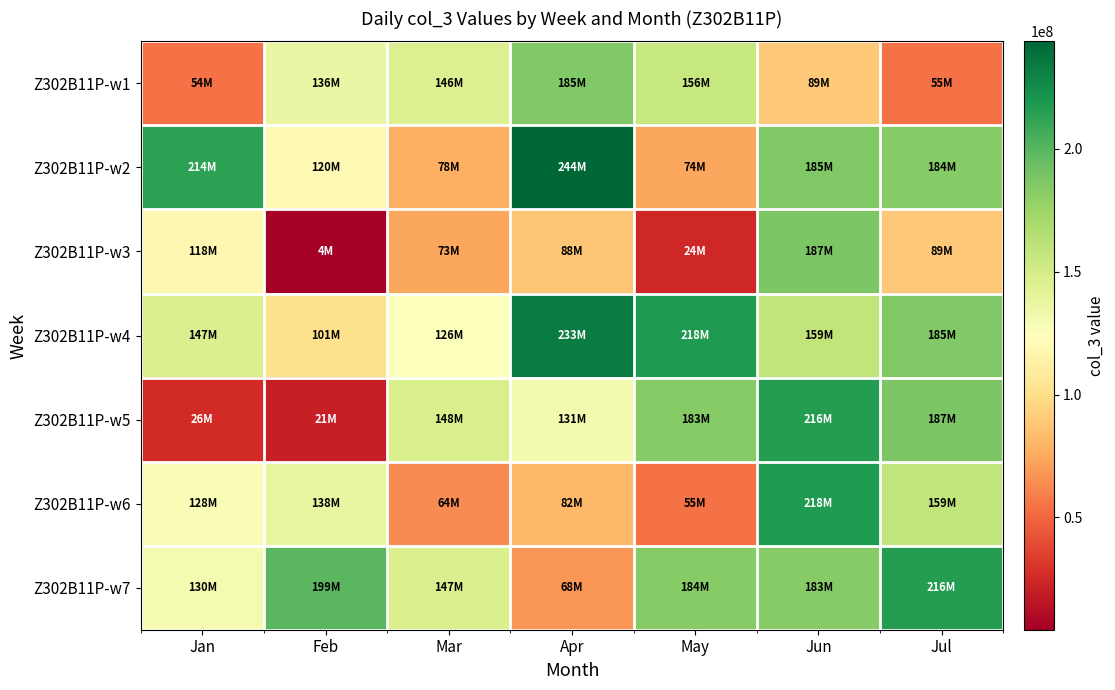

Which has a higher value, Mar or Jan?

Mar